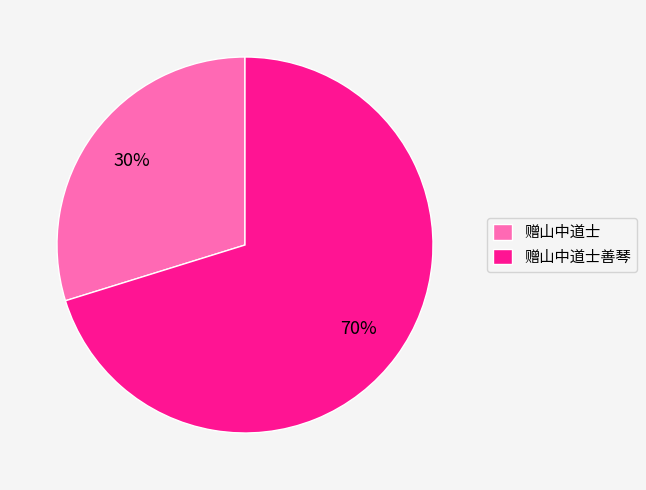

Is it true that 赠山中道士 is 30% of the pie?

True